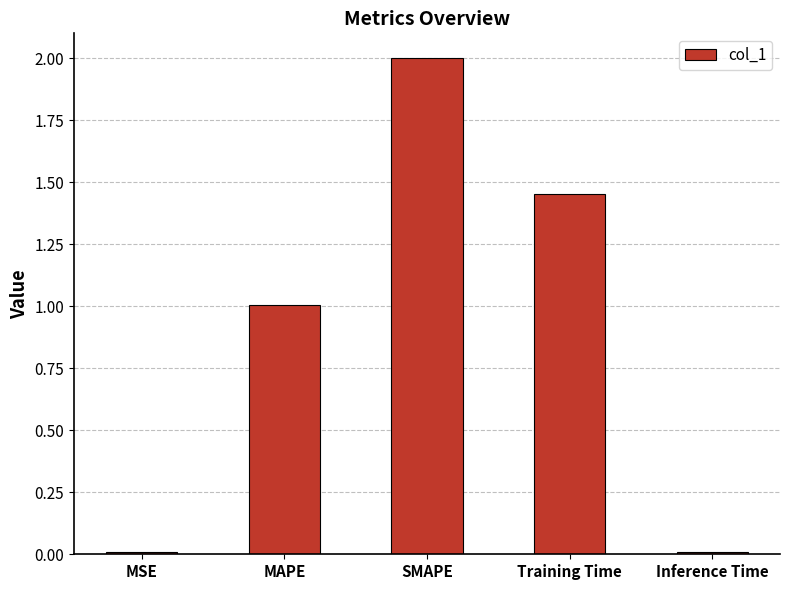

The value at MSE is 0.0. True or false?

True